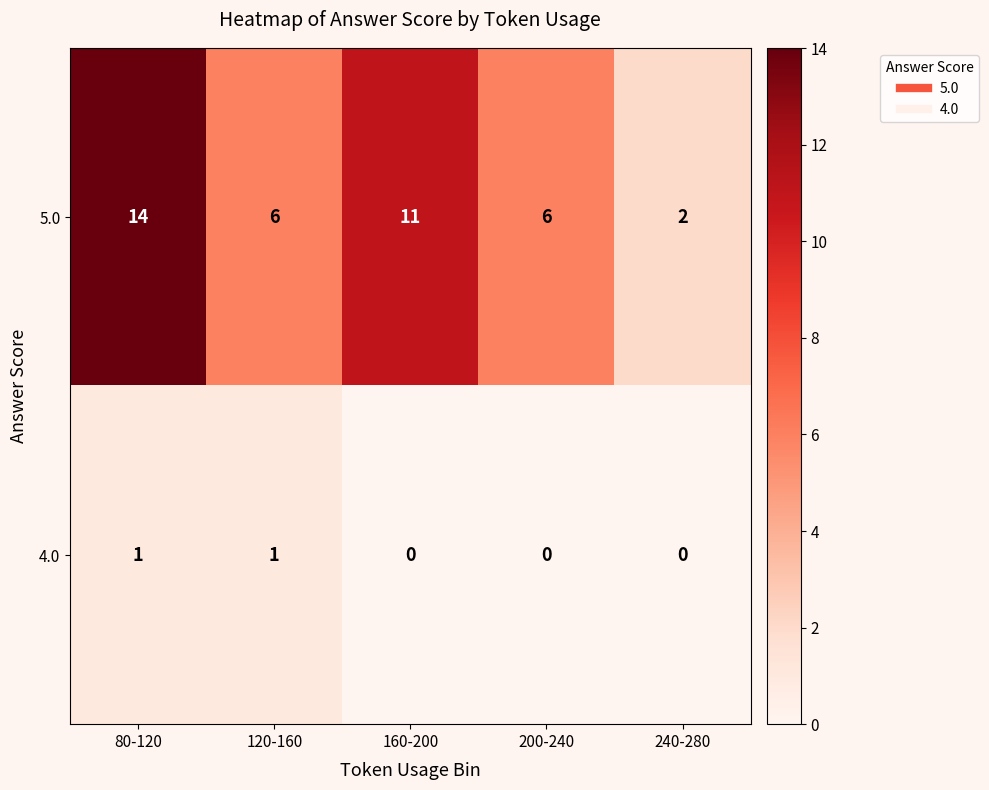

How many data points does each series have?

5